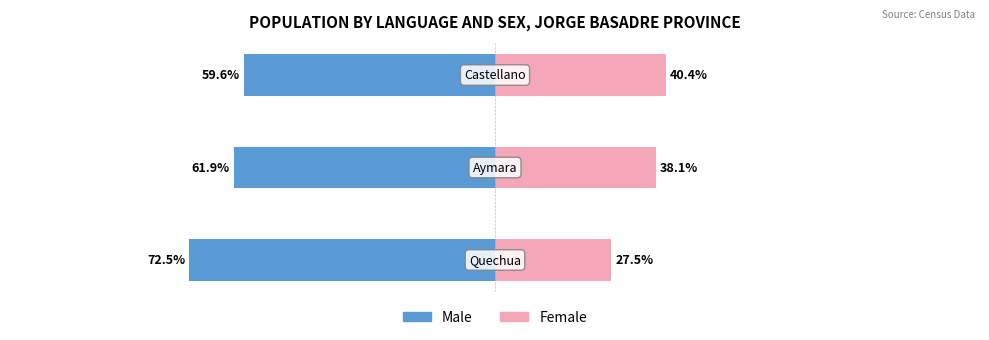

Which series has the widest spread of values?

Male